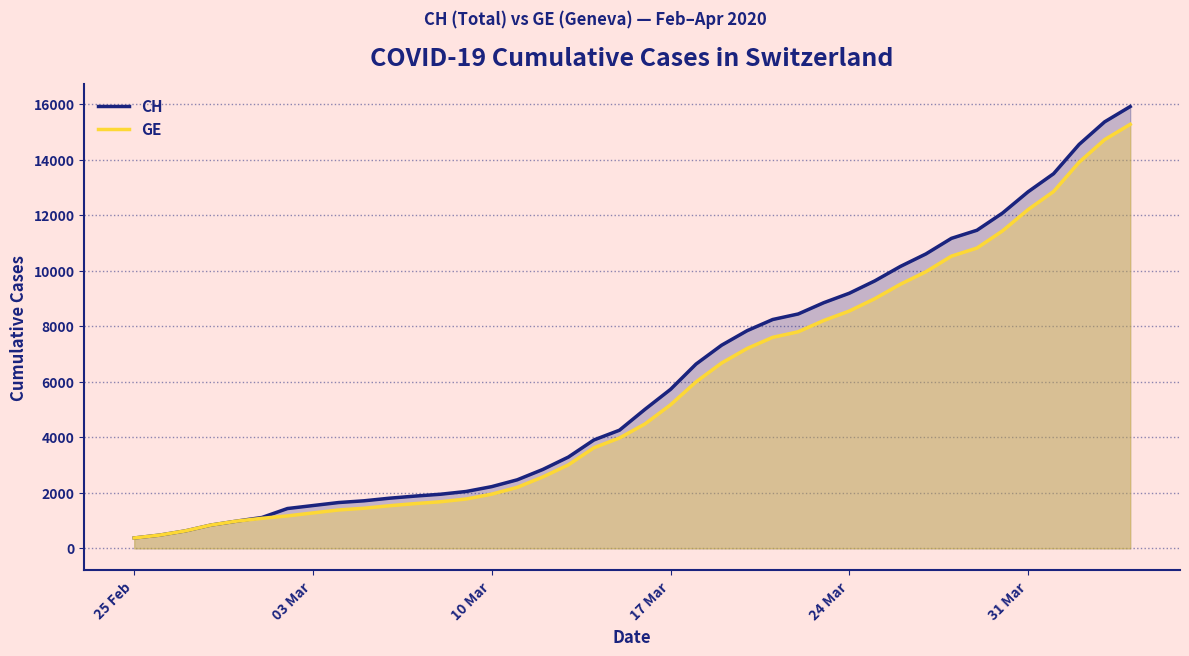

What is the maximum value for GE?

15284